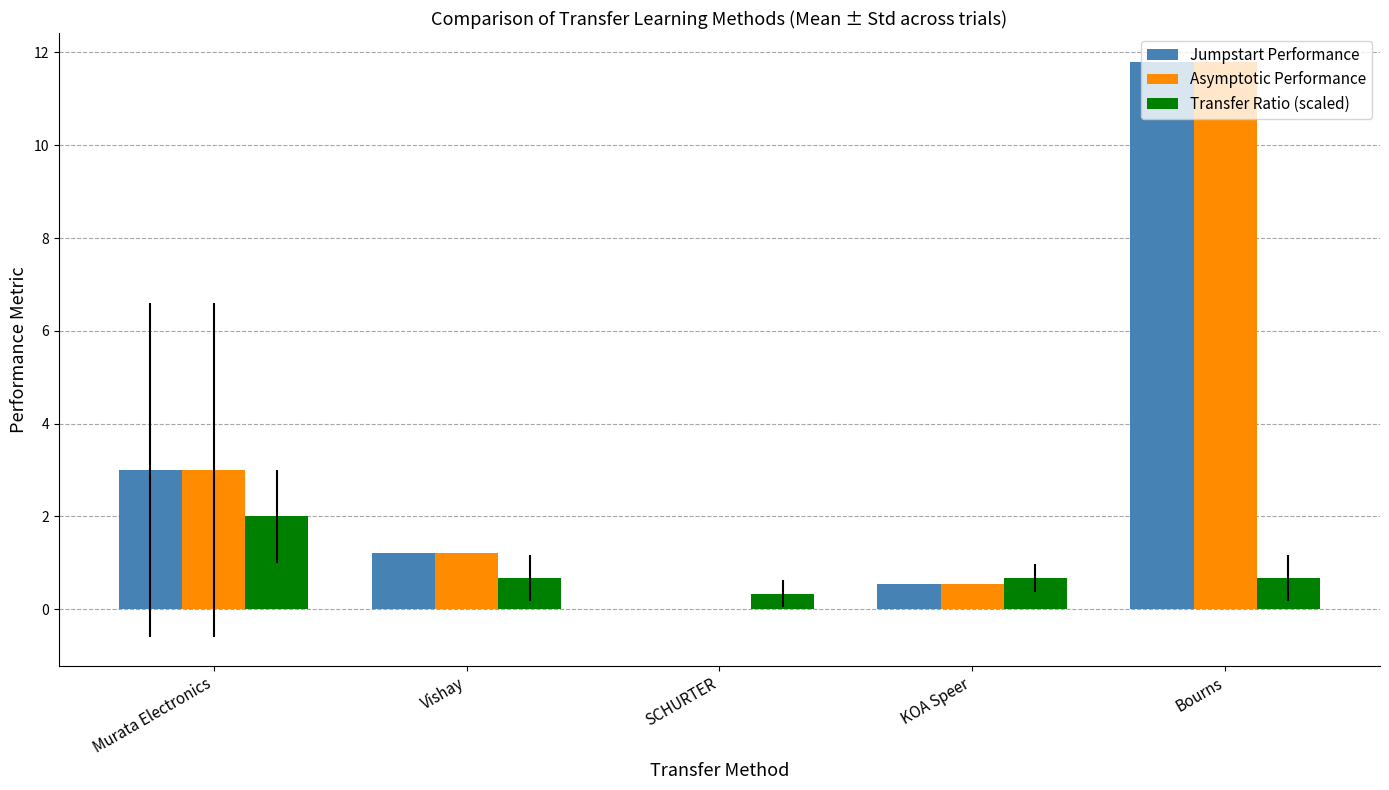

At which category is the sum across all series the highest?

Bourns